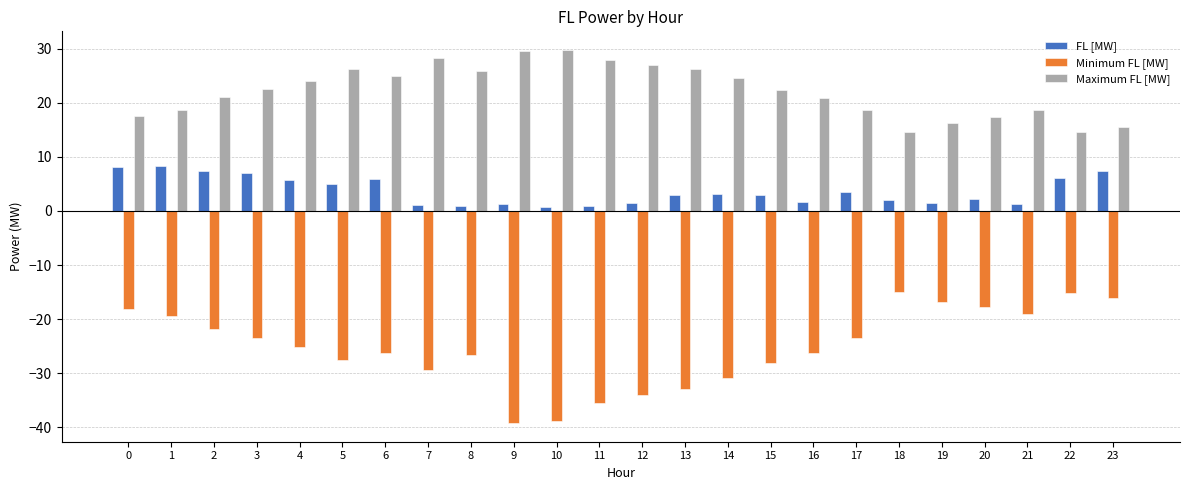

True or false: Minimum FL [MW] has a value of -15.1 at 22.

True